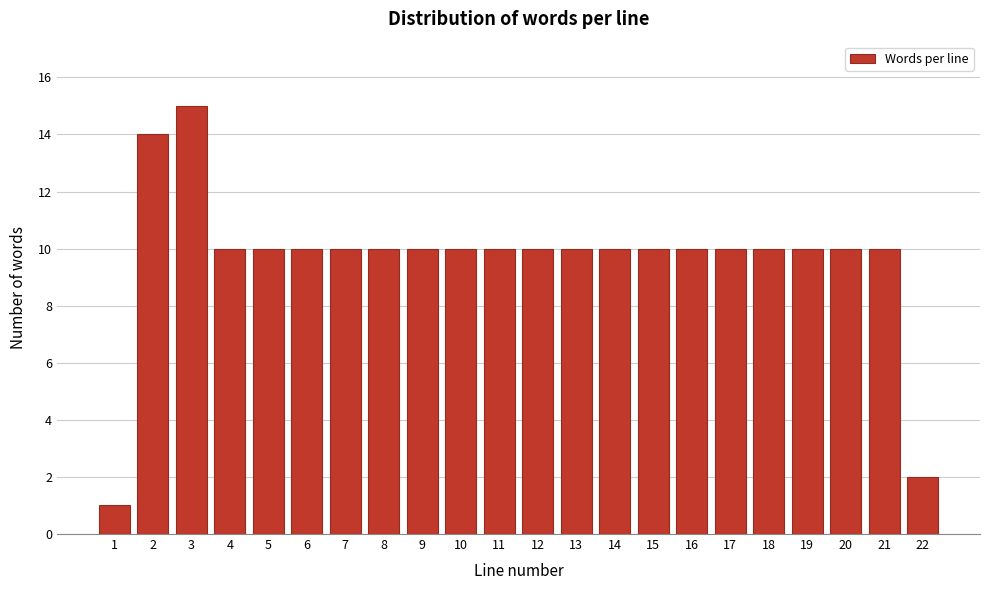

Reading left to right, what are all the values shown in this chart?

1=1	2=14	3=15	4=10	5=10	6=10	7=10	8=10	9=10	10=10	11=10	12=10	13=10	14=10	15=10	16=10	17=10	18=10	19=10	20=10	21=10	22=2